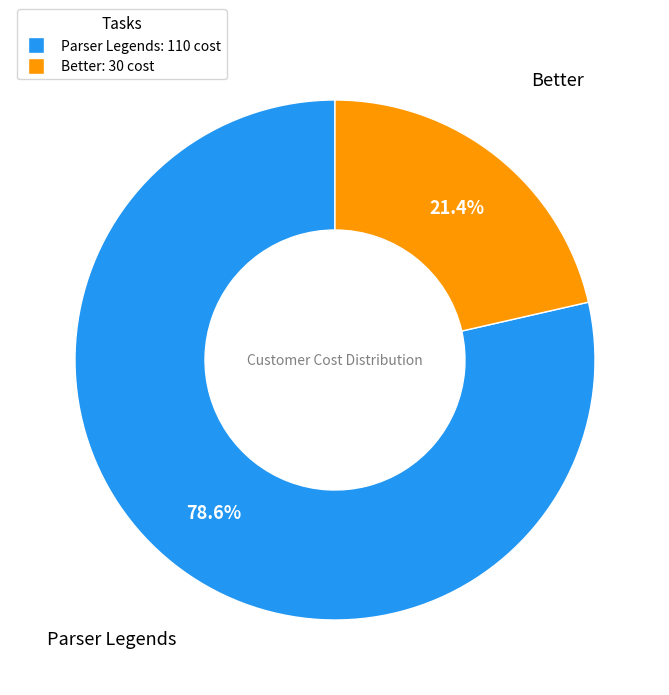

Which slice is the smallest?

Better